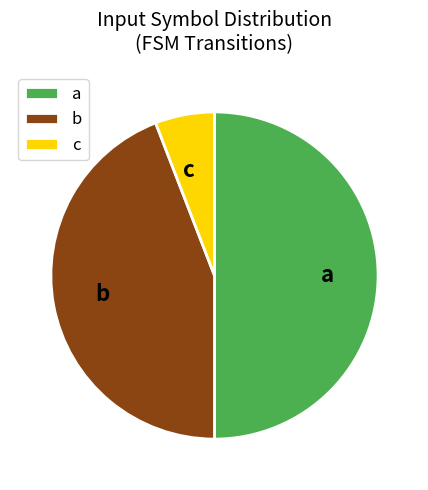

Is the sum of a and c greater than half?

Yes